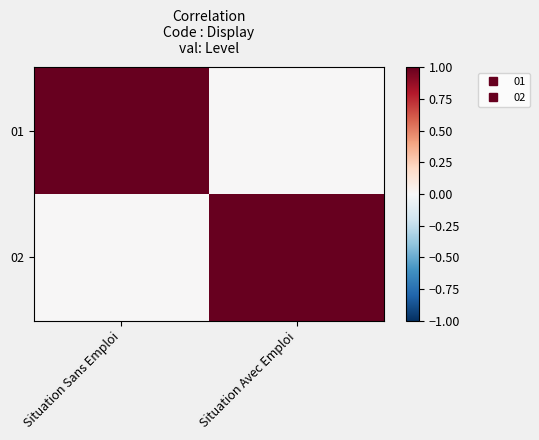

How many data points does each series have?

2